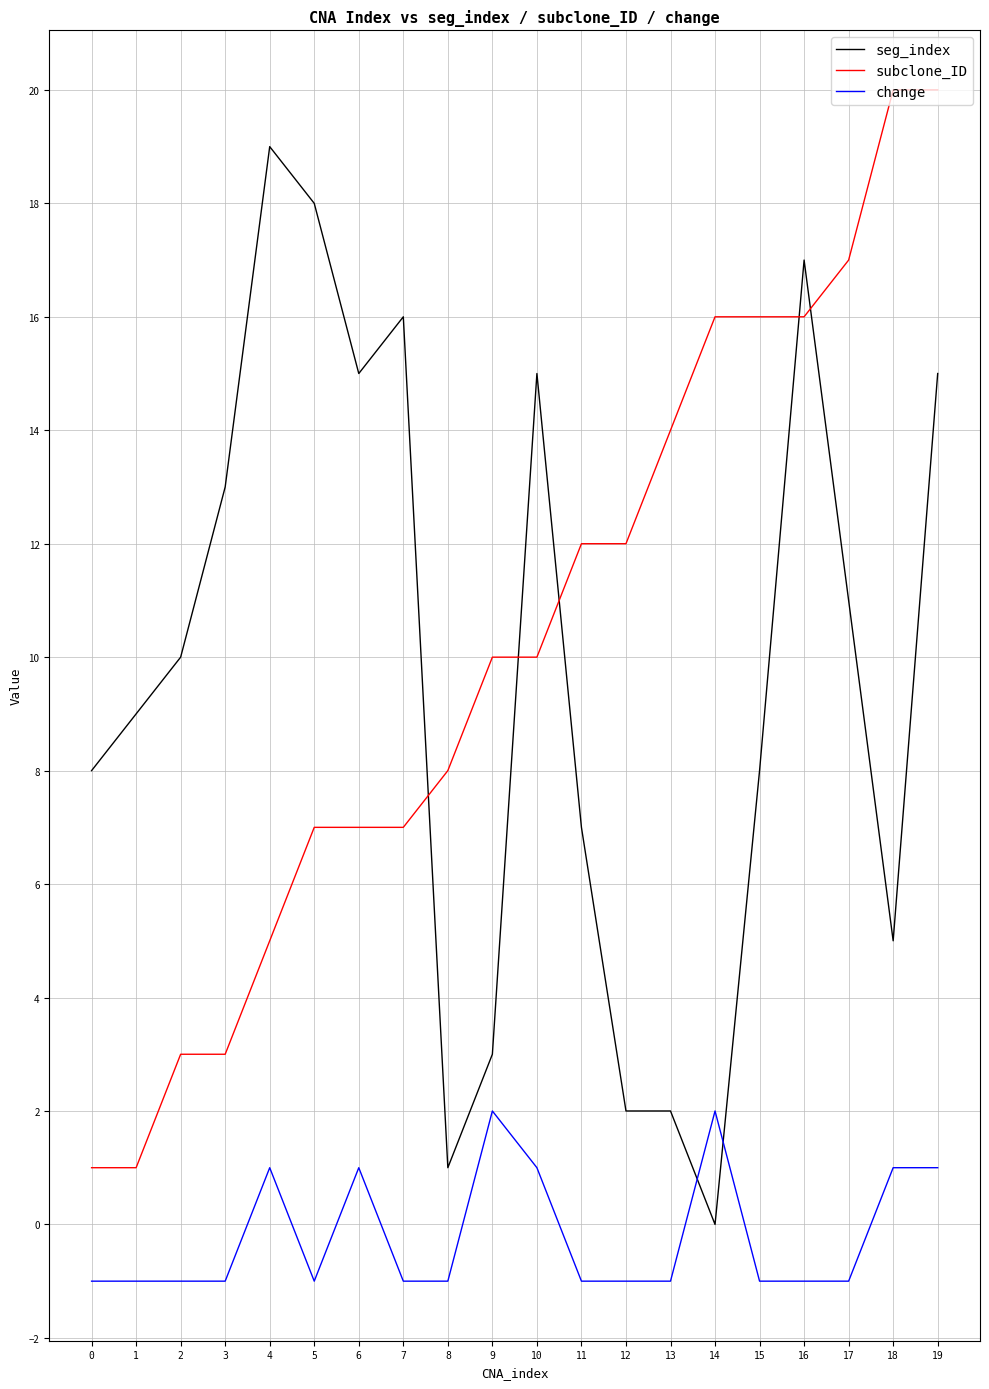

True or false: seg_index has more than 1 points higher than both neighbors.

True